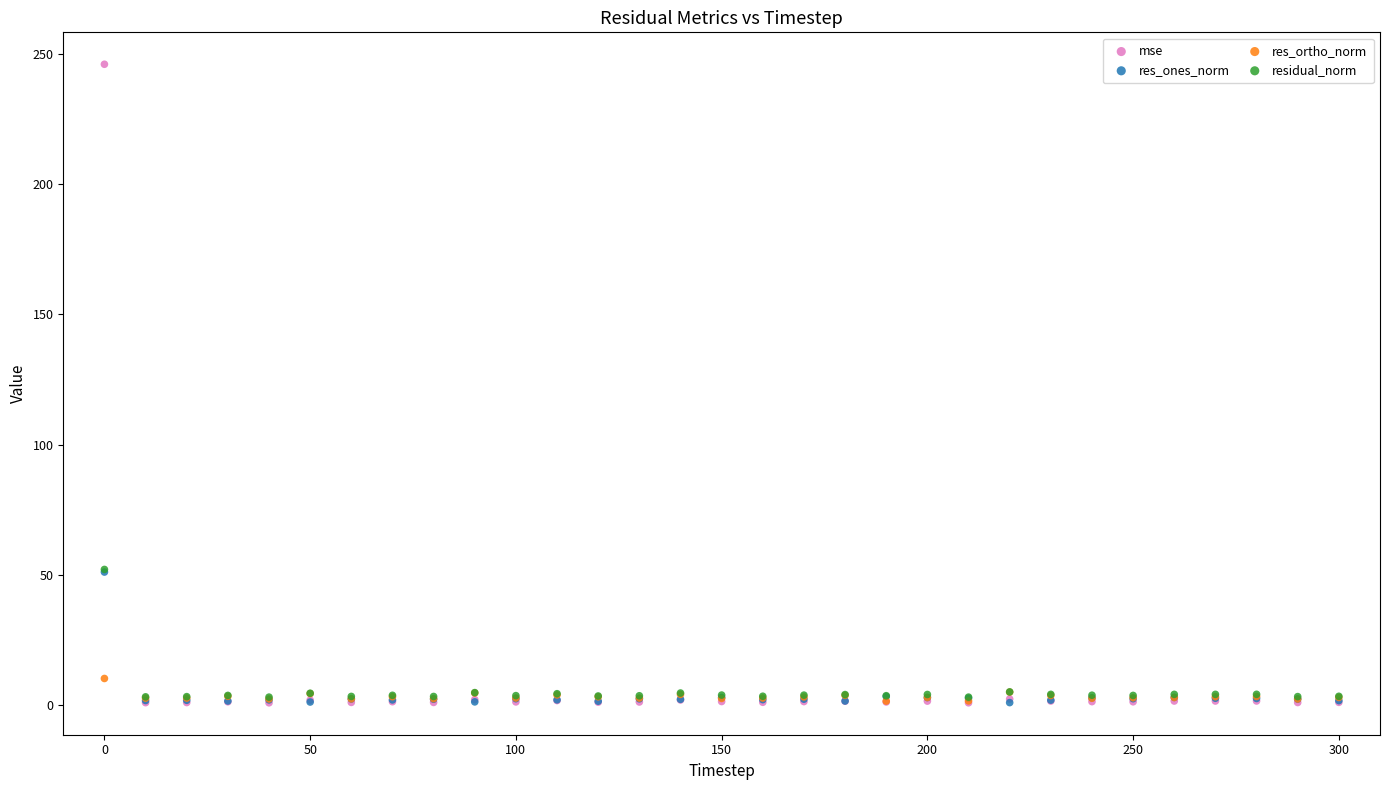

What are all the series names shown in the legend?

mse, res_ones_norm, res_ortho_norm, residual_norm